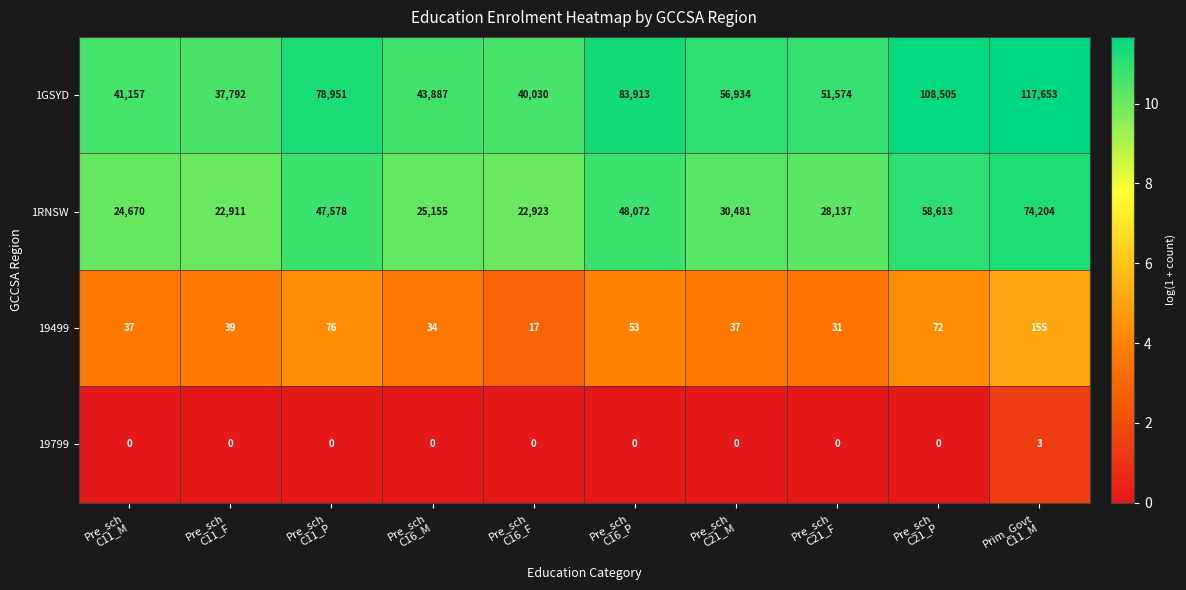

Which label corresponds to the largest value in the chart?

Prim_Govt
C11_M